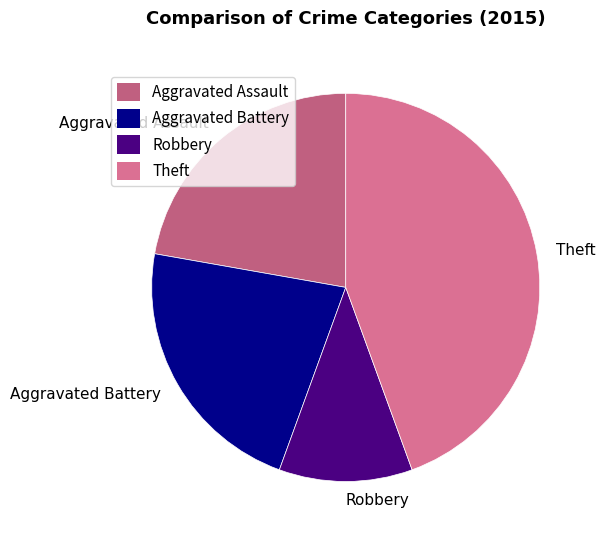

Is there a majority slice in this chart?

No